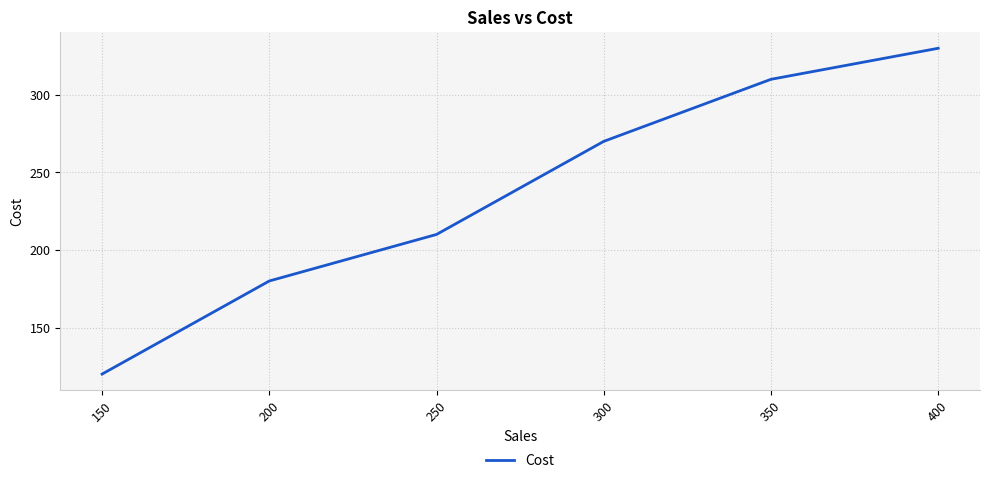

What is the ratio of the value at 400 to the value at 300?

1.2